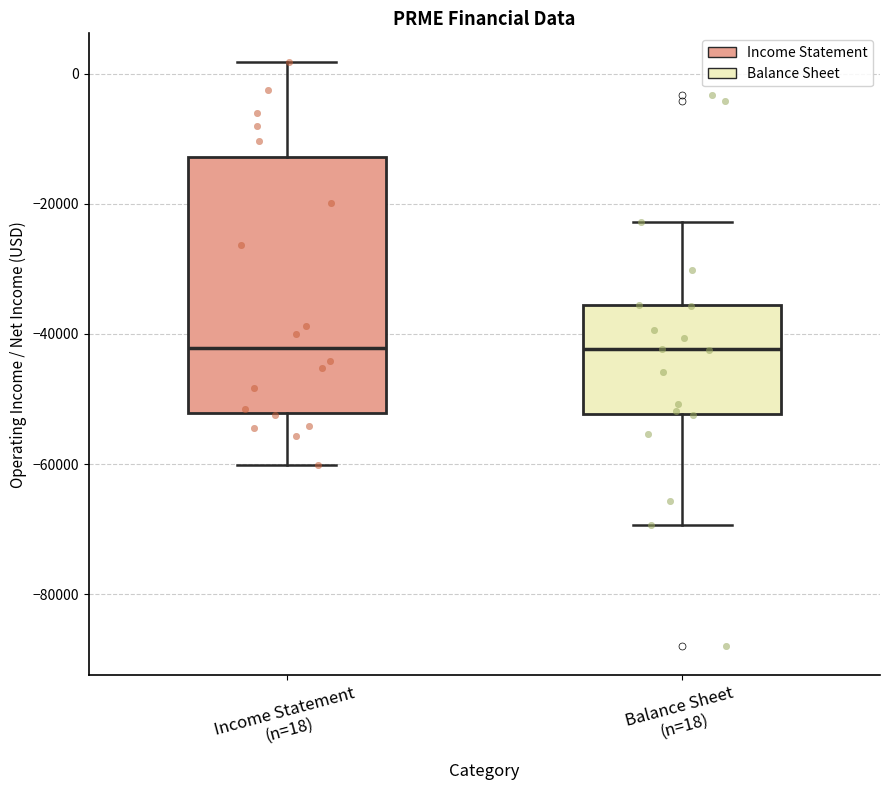

Reading left to right, transcribe this box plot: for each box, give where its median line is, the range the box spans, and where its two whiskers end, as read against the y-axis. The values are not printed on the chart, so give them approximately, as read against the axis.

Income Statement (n=18): median -42000, box -52000 to -12000, whiskers -60000 to 2000
Balance Sheet (n=18): median -42000, box -52000 to -36000, whiskers -70000 to -22000